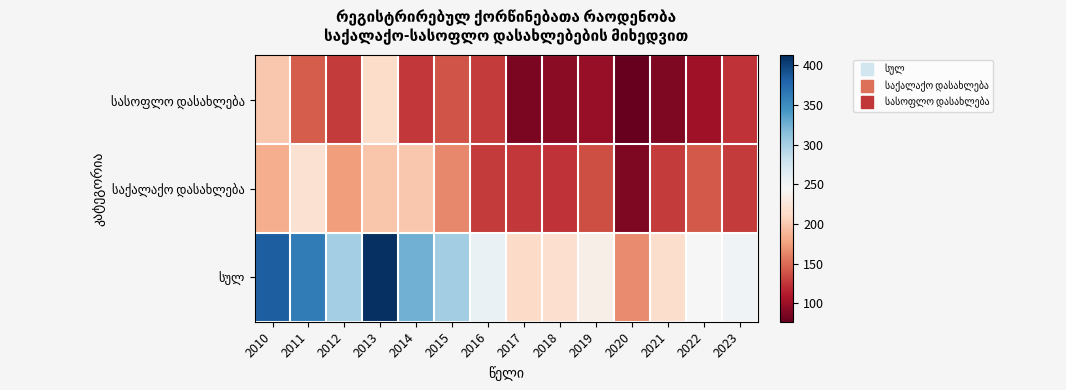

What is the spread (max minus min) of values at 2017?

126